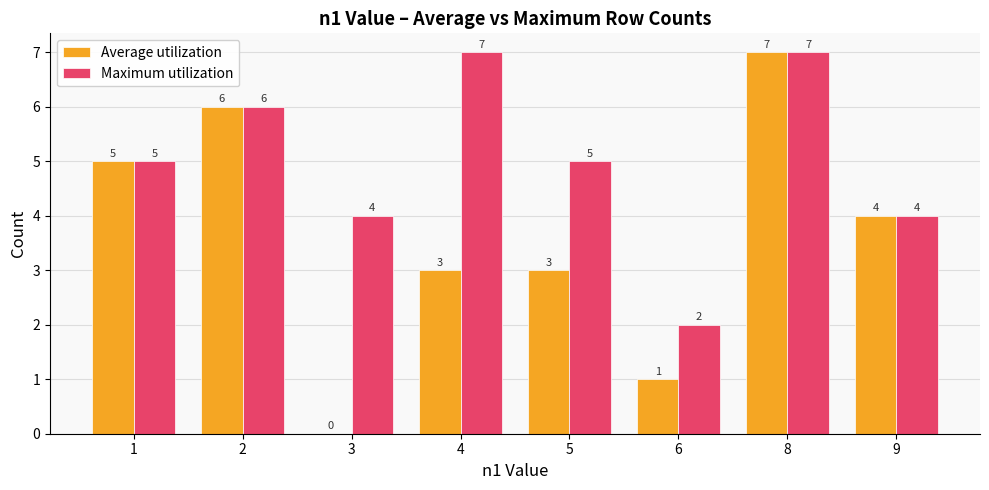

Which series has the largest range (max minus min)?

Average utilization